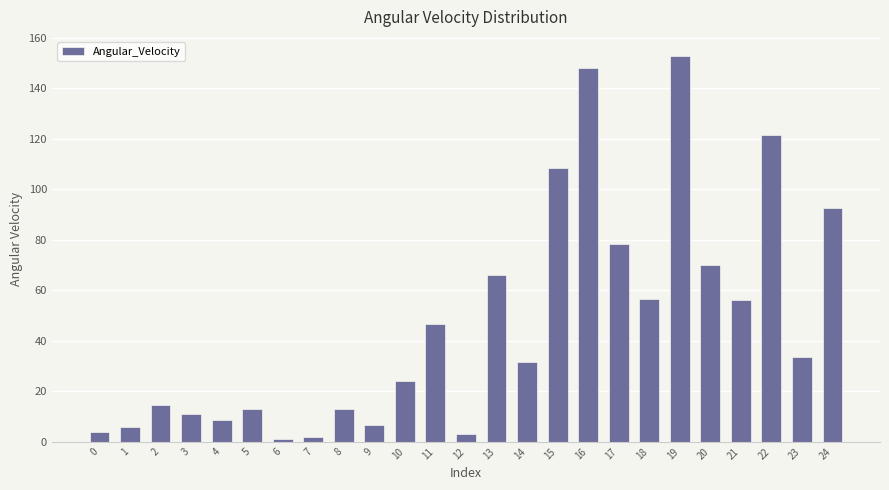

What is the value of the 21st bar from the left?

69.8